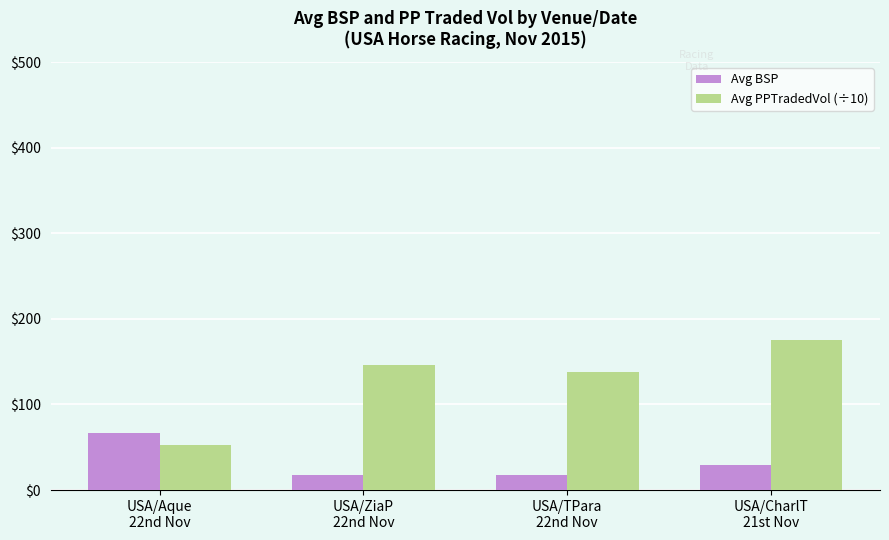

What is the sum of the Avg PPTradedVol (÷10) values at USA/CharlT
21st Nov and USA/Aque
22nd Nov?

228.4